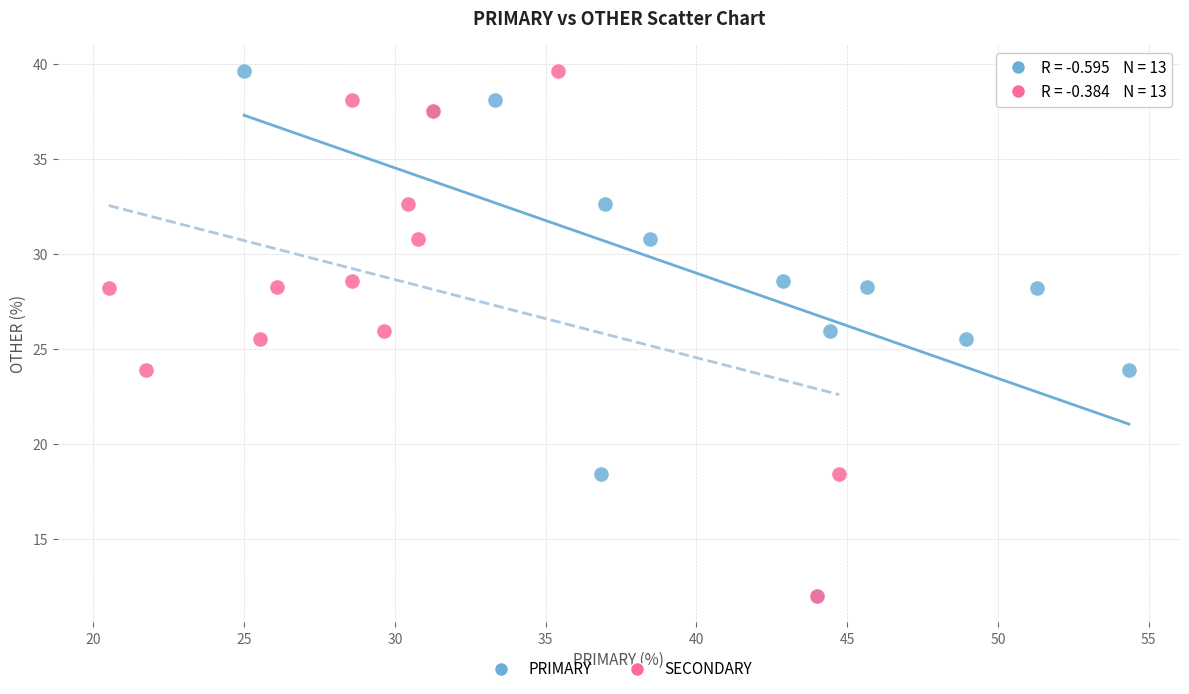

What are all the series names shown in the legend?

PRIMARY, SECONDARY